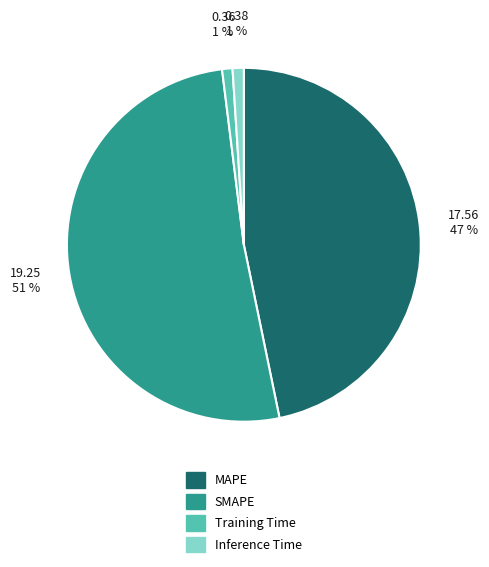

What percentage is the SMAPE slice, to the nearest percent?

51%